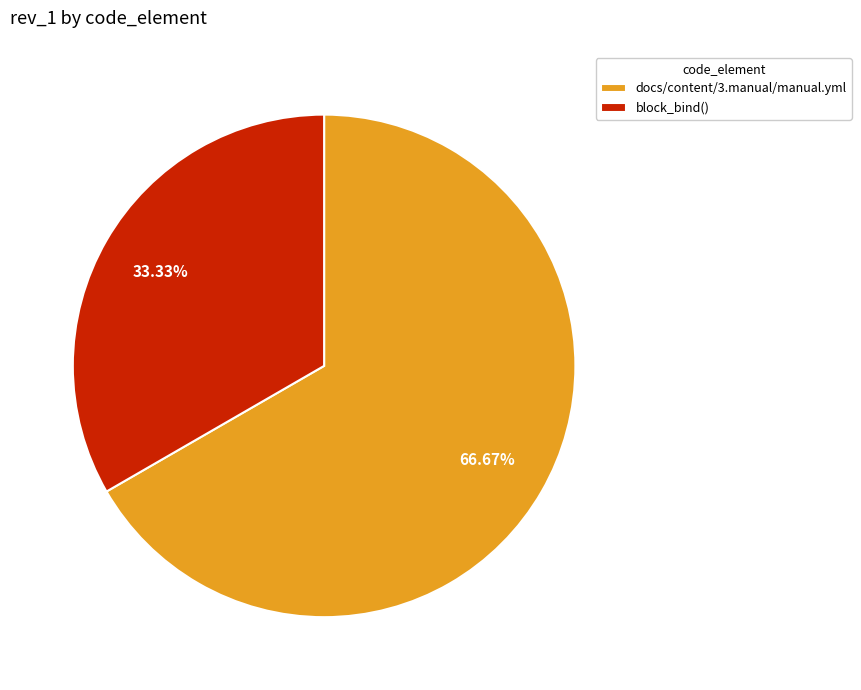

How many segments does this pie chart have?

2